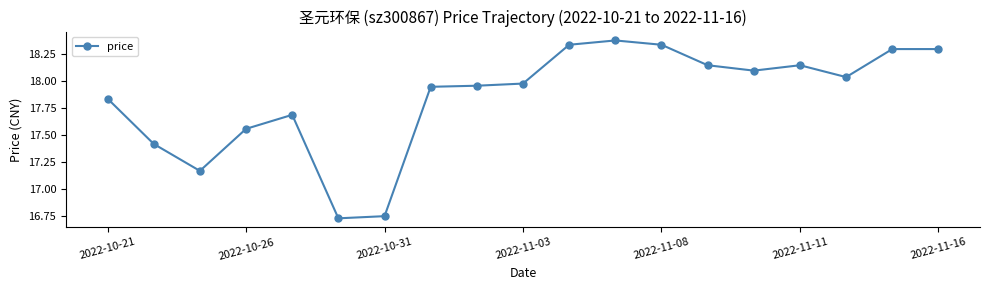

What is the difference between the second highest and minimum values?

1.6